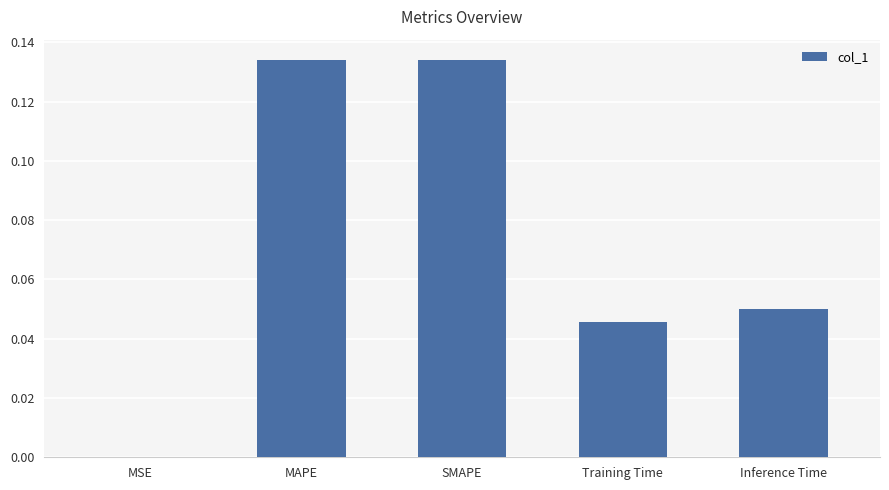

Which has a higher value, MSE or MAPE?

MAPE